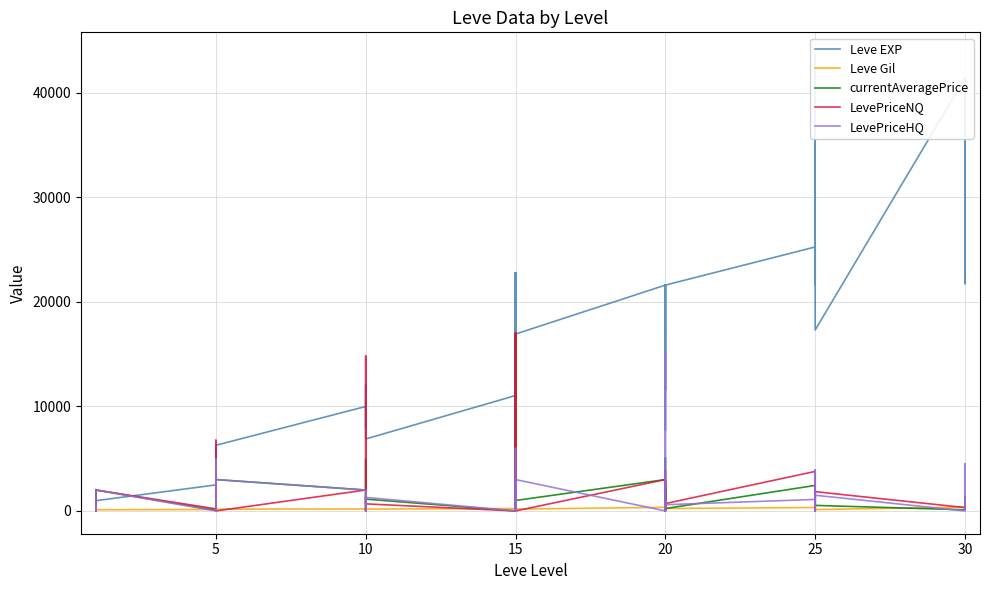

What are all the series names shown in the legend?

Leve EXP, Leve Gil, currentAveragePrice, LevePriceNQ, LevePriceHQ